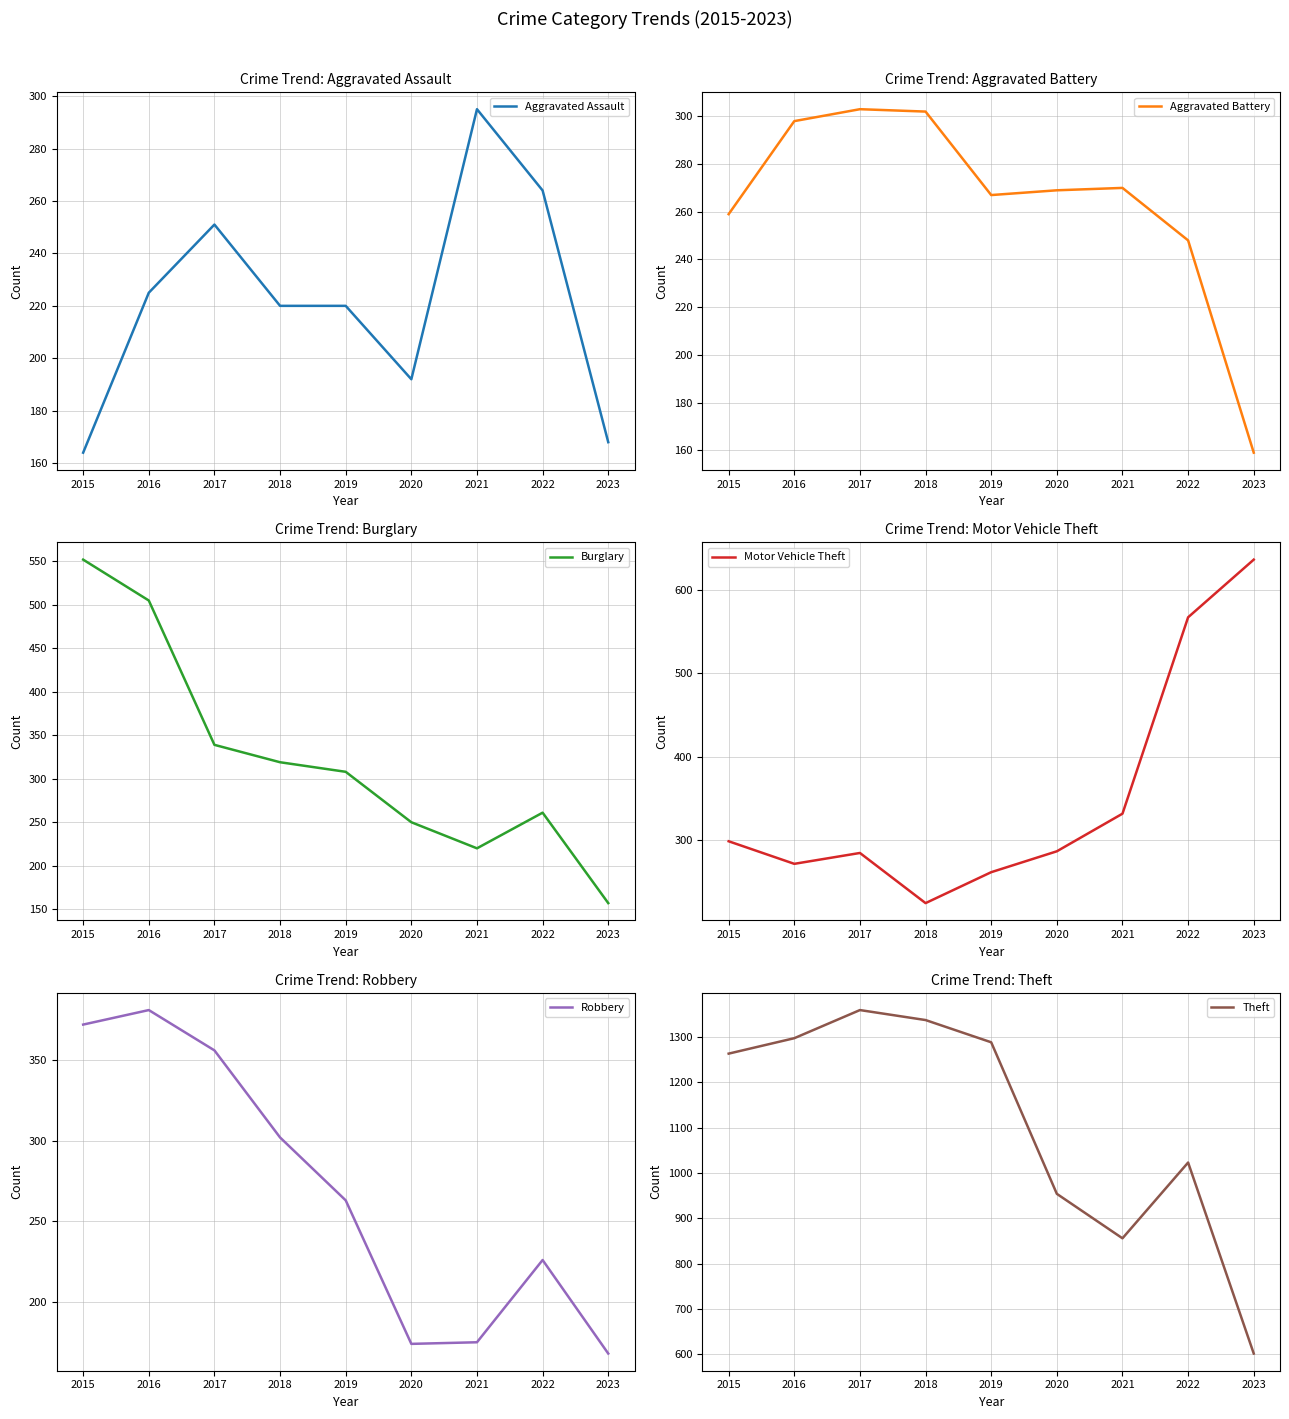

At how many categories does at least one series exceed 1144?

5